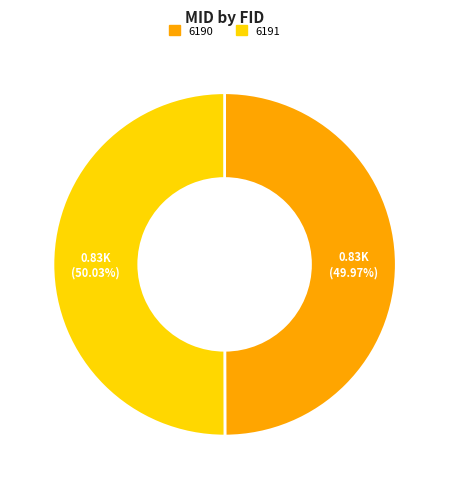

Does any single category account for the majority?

Yes